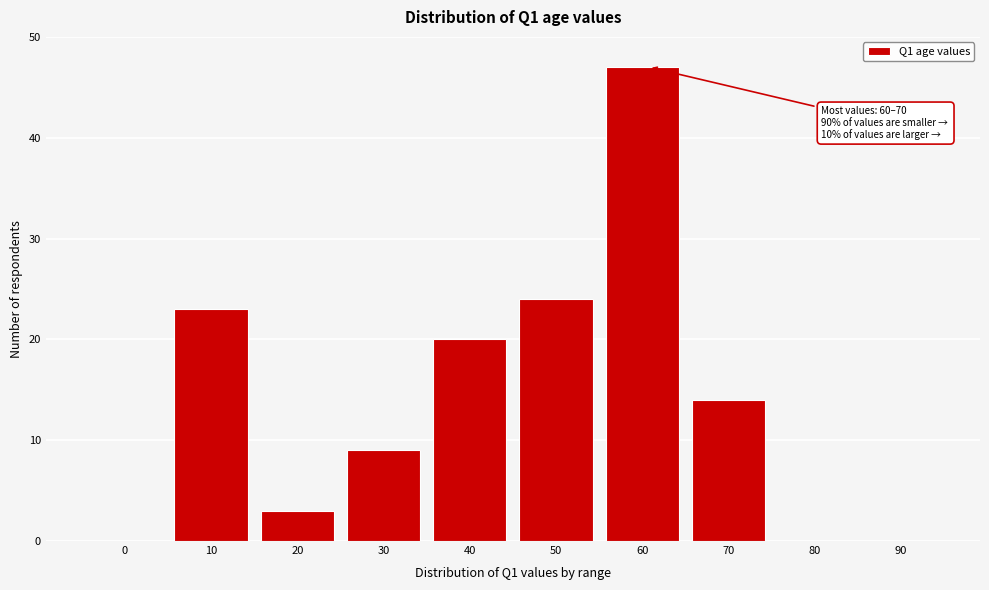

What is the change in value from 60 to 80?

-47